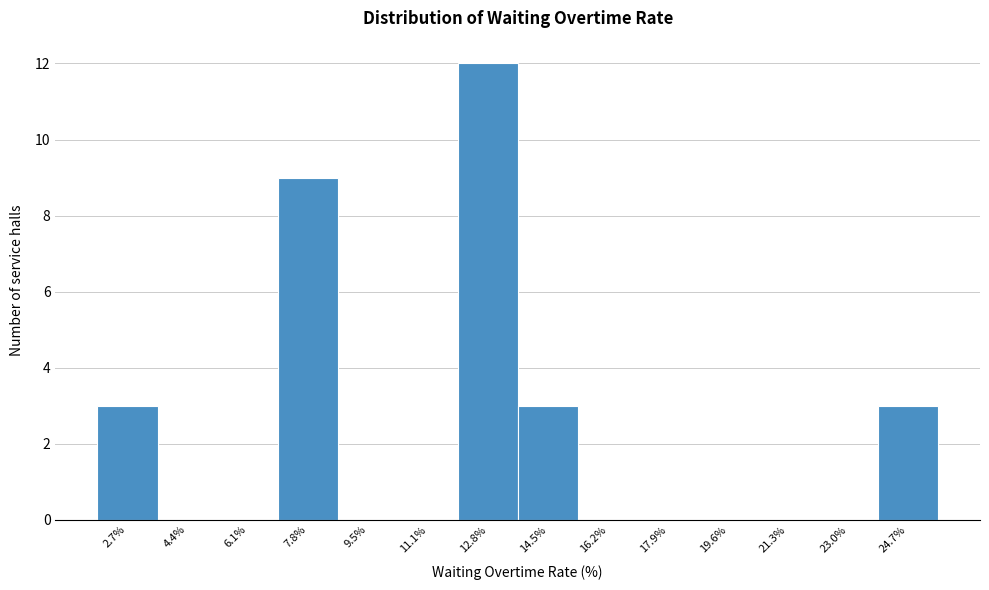

Reading left to right, transcribe this chart: for each bar, give the range it covers on the x-axis and its height. Neither the bar edges nor the heights are printed on the chart, so give them approximately, as read against the axes.

1.8 to 3.6: 3
3.6 to 5.2: 0
5.2 to 7.0: 0
7.0 to 8.6: 9
8.6 to 10.2: 0
10.2 to 12.0: 0
12.0 to 13.6: 12
13.6 to 15.4: 3
15.4 to 17.0: 0
17.0 to 18.8: 0
18.8 to 20.4: 0
20.4 to 22.2: 0
22.2 to 23.8: 0
23.8 to 25.6: 3